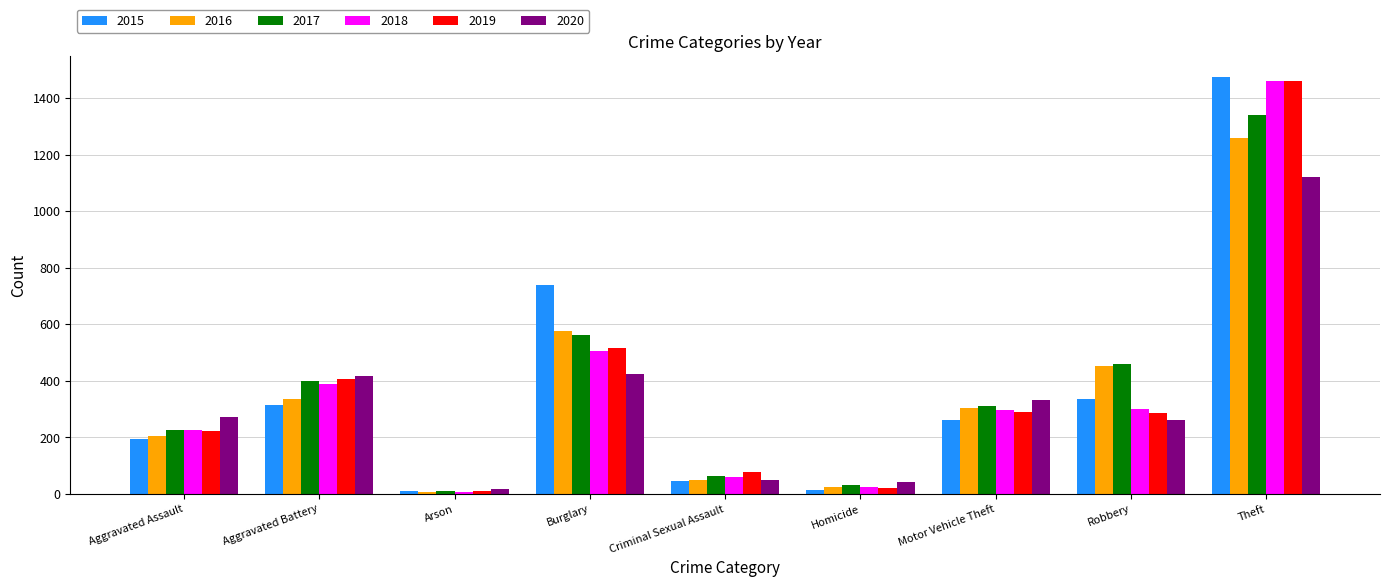

How many bars are there in total?

54